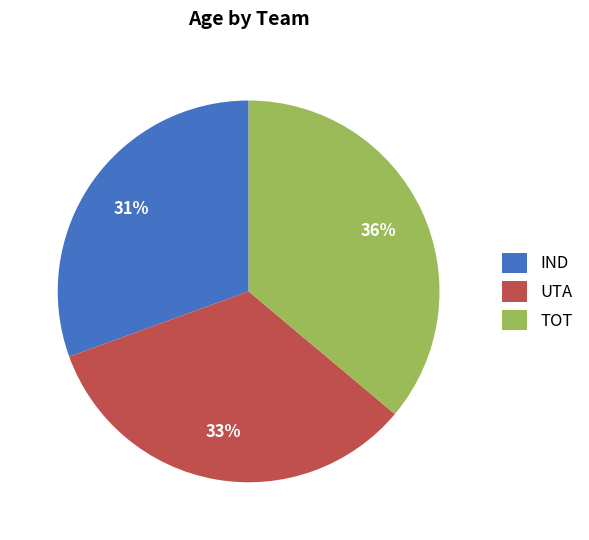

Which has a higher value, UTA or IND?

UTA